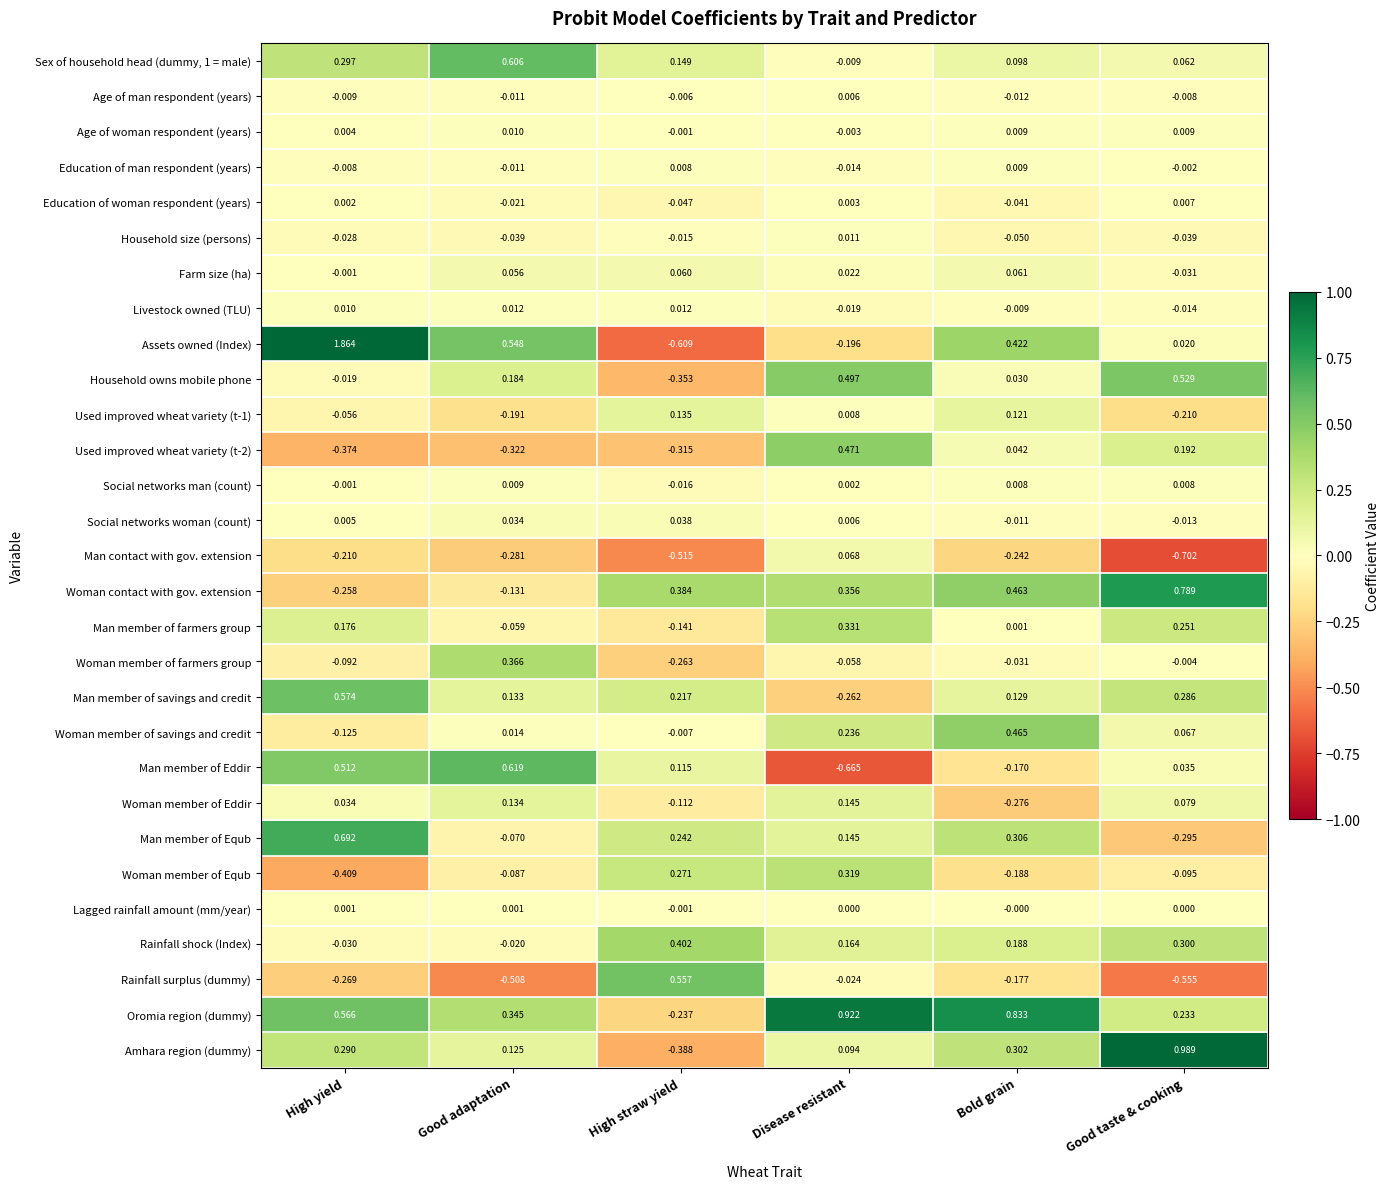

At which category is the sum across all series the highest?

High yield